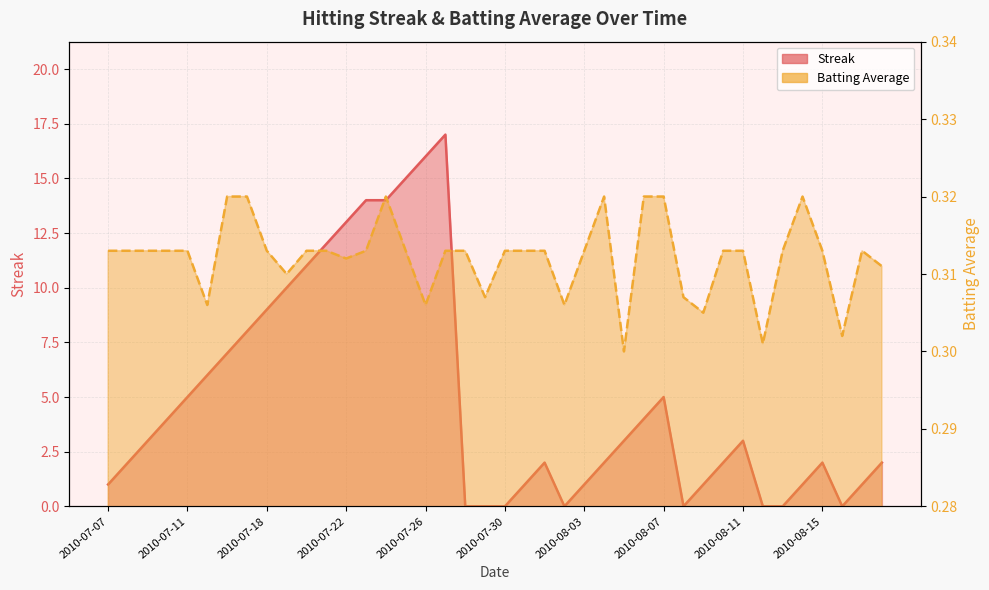

Which series has the largest total across all categories?

Streak